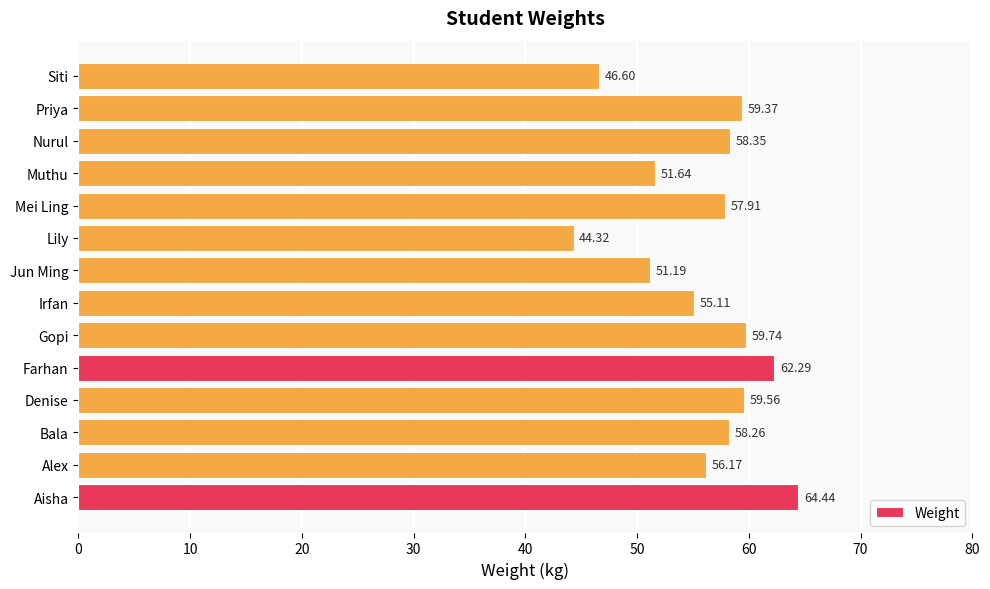

What is the difference between the second highest and minimum values?

18.0